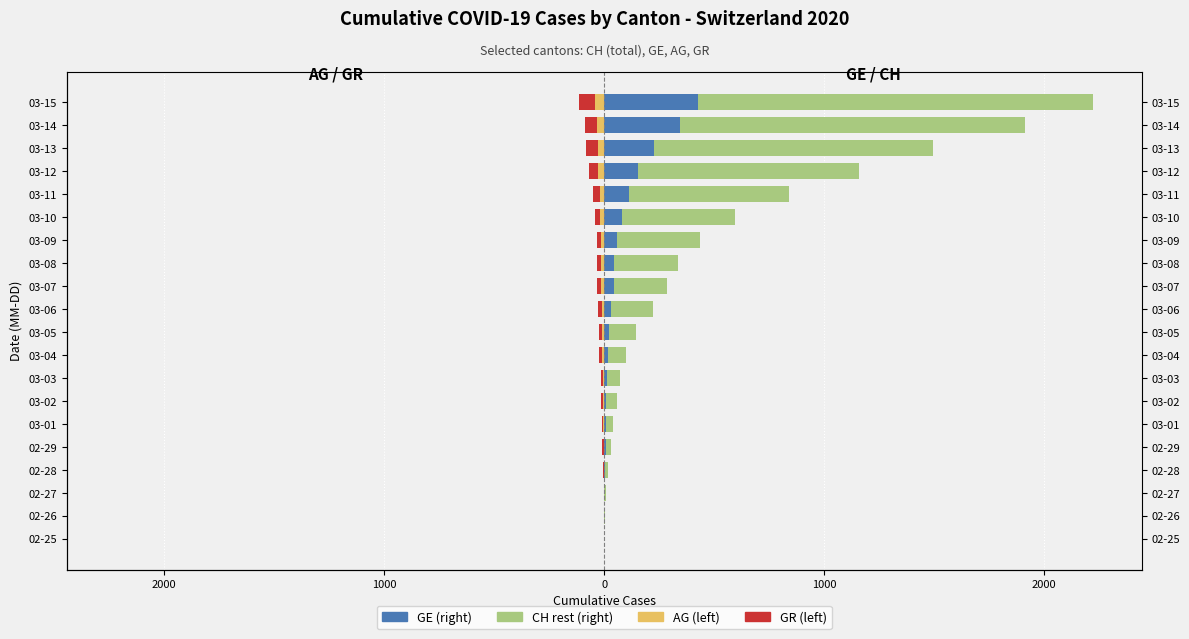

The value of AG at 03-06 is -3. True or false?

False